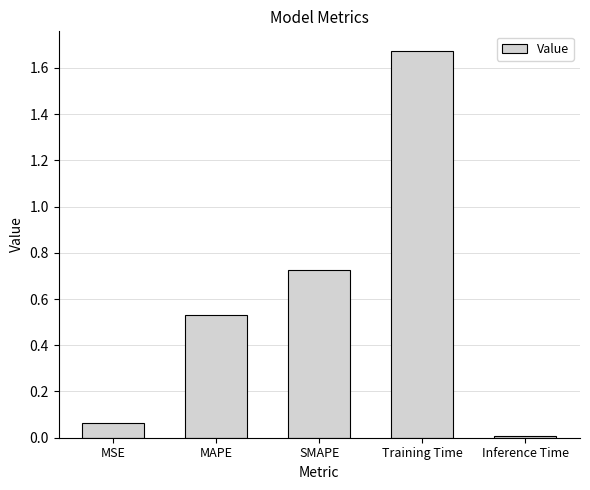

Which label corresponds to the smallest value in the chart?

Inference Time